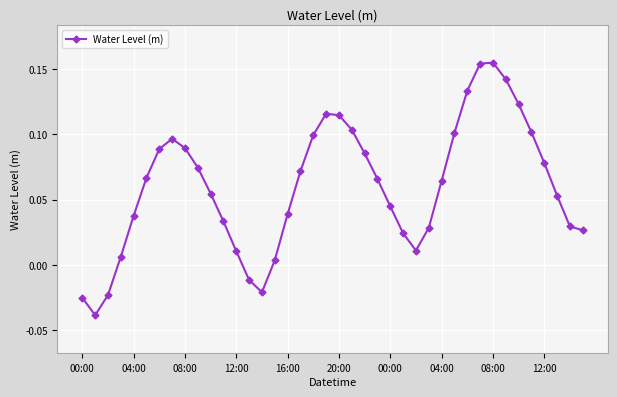

What is the sum of all values?

2.4